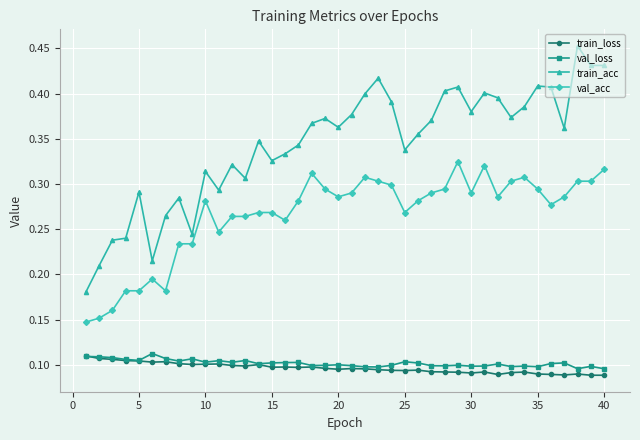

True or false: train_acc and train_loss intersect in this chart.

False